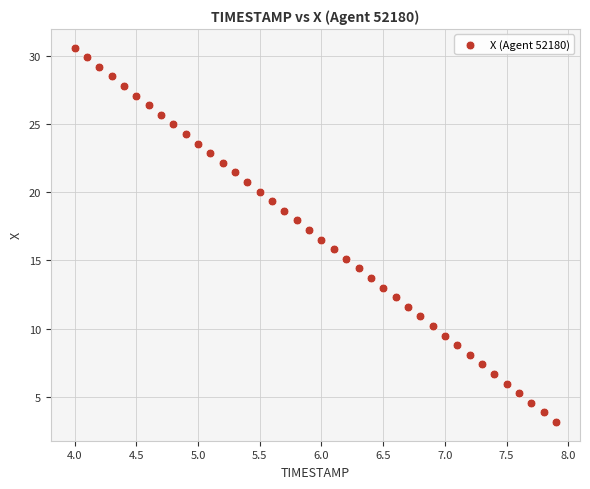

What is the range of Y values (max minus min)?

27.5